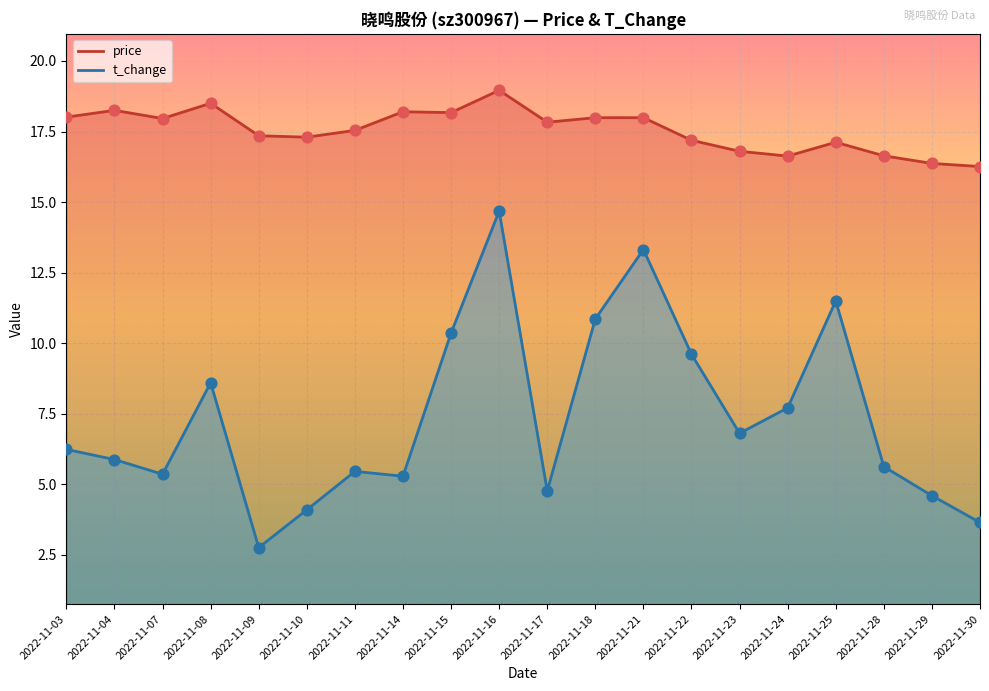

At which category is the sum across all series the highest?

2022-11-16